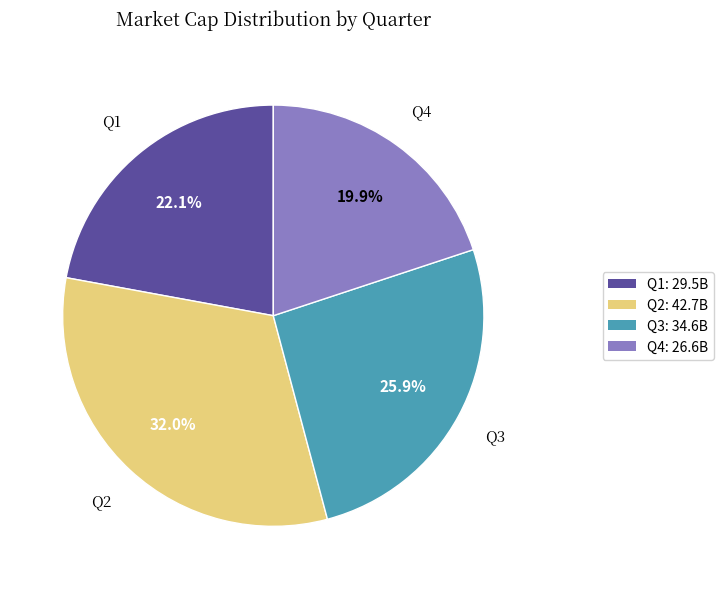

True or false: Q4 accounts for 20% of the total.

True